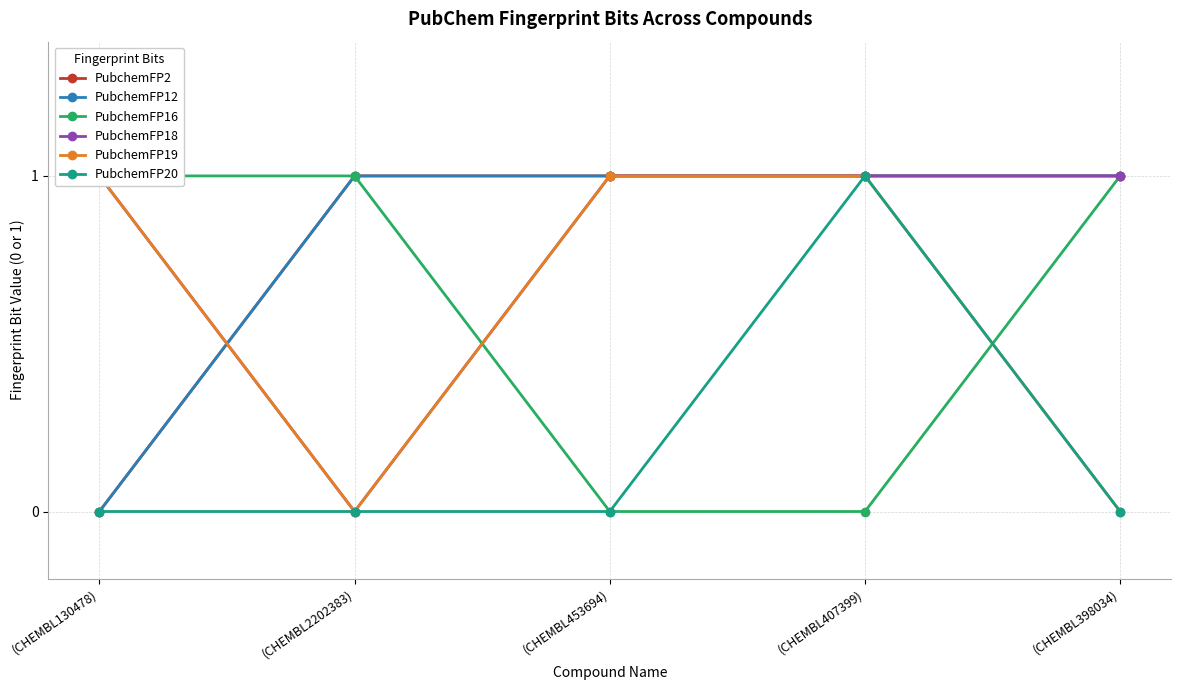

True or false: PubchemFP18 and PubchemFP20 cross at least once.

False